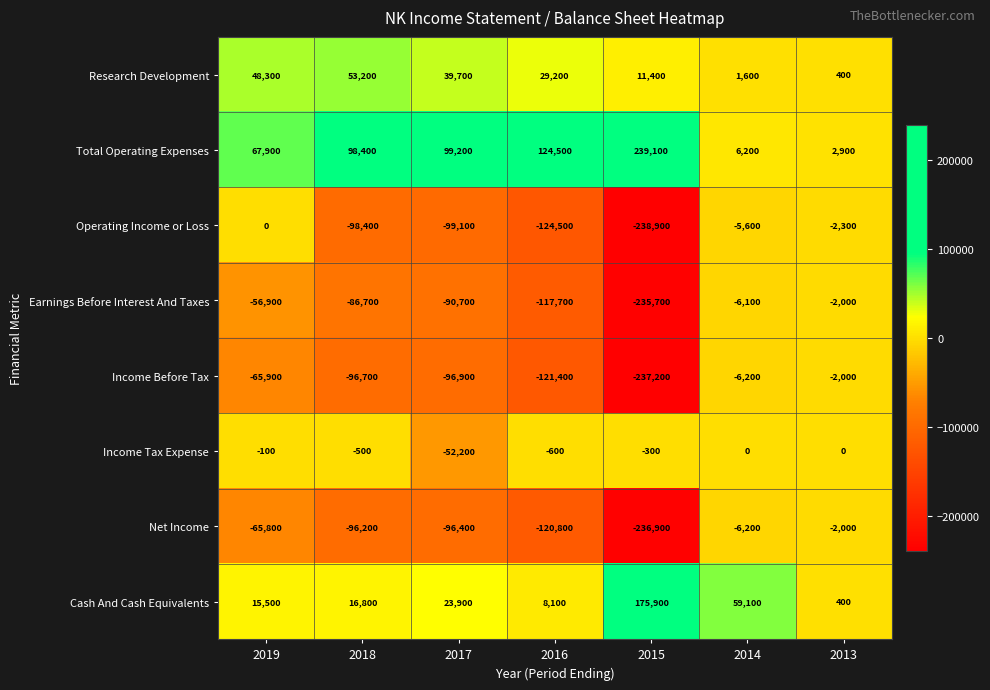

The value of Earnings Before Interest And Taxes at 2014 is -9019. True or false?

False